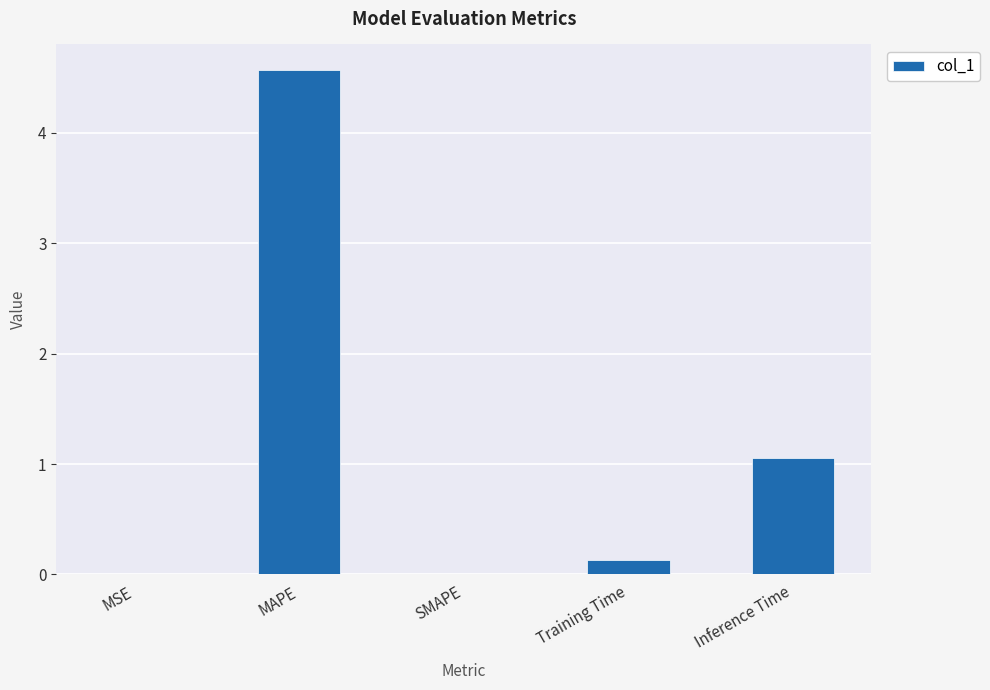

What is the sum of all values?

5.8